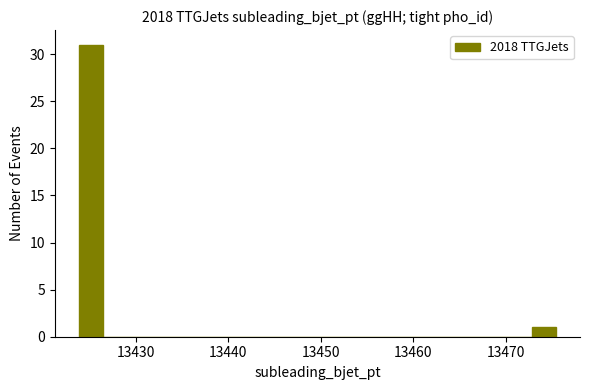

Read against the x-axis, roughly where is the centre of the tallest bar?

13425